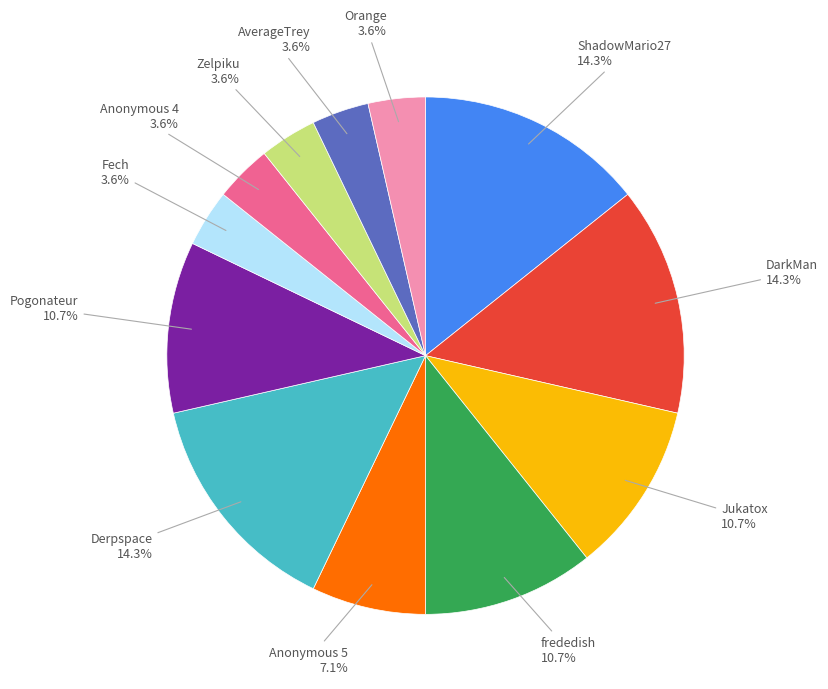

To the nearest percent, what percentage of the pie is Pogonateur?

11%